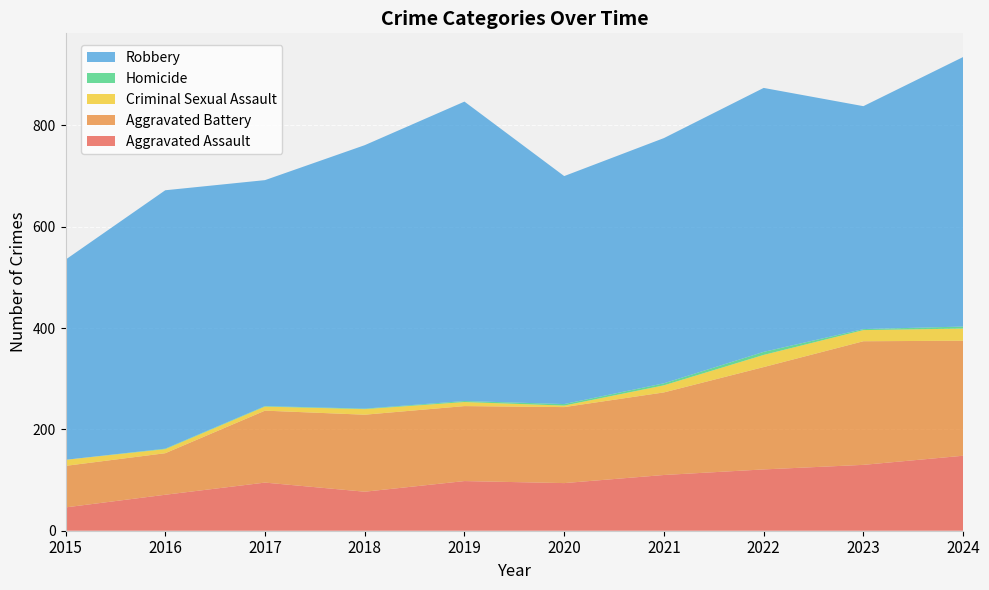

Reading right to left, list all the values displayed in this chart.

Aggravated Assault: 148	130	121	110	94	98	77	95	71	46
Aggravated Battery: 227	244	202	163	150	148	152	142	82	82
Criminal Sexual Assault: 24	22	24	14	3	8	11	8	8	12
Homicide: 4	2	6	4	3	2	1	1	1	0
Robbery: 532	440	521	484	450	591	520	446	510	395